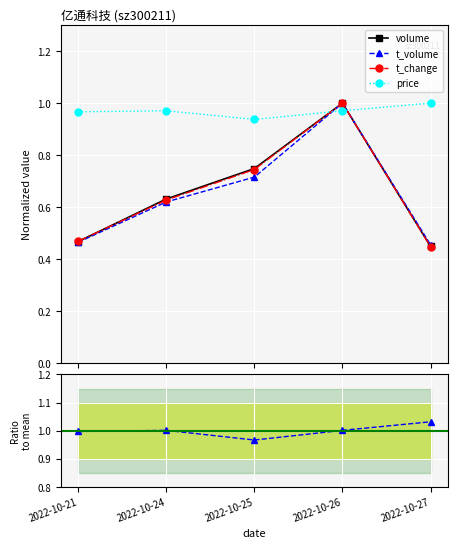

At how many categories does at least one series exceed 0?

5